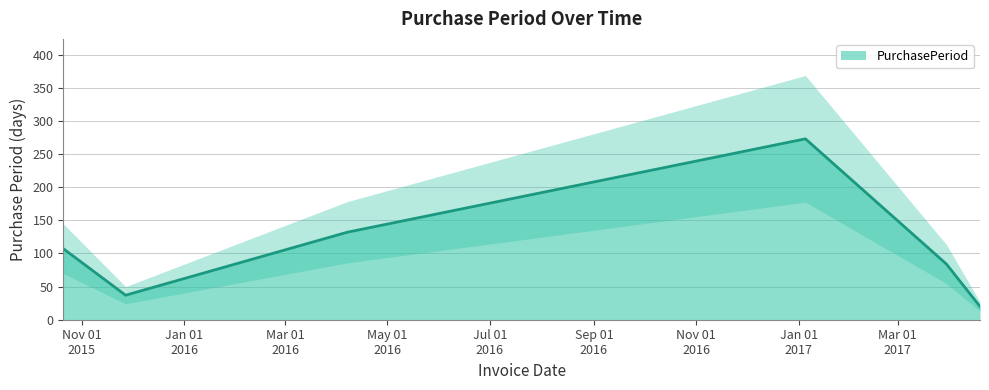

At which label does the data first exceed 107?

2016-04-07